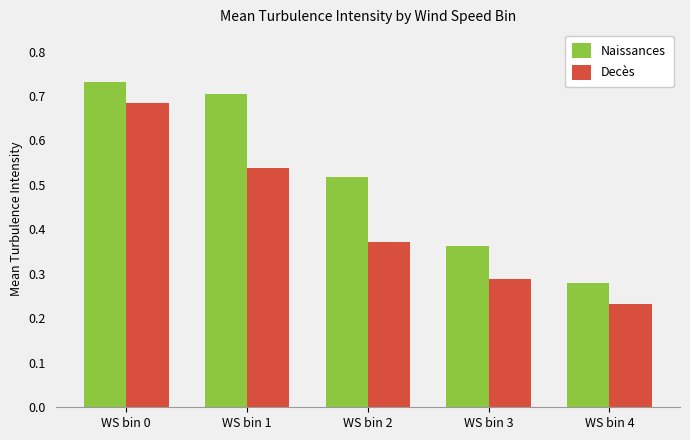

At which category does the chart reach its minimum across all series?

WS bin 4